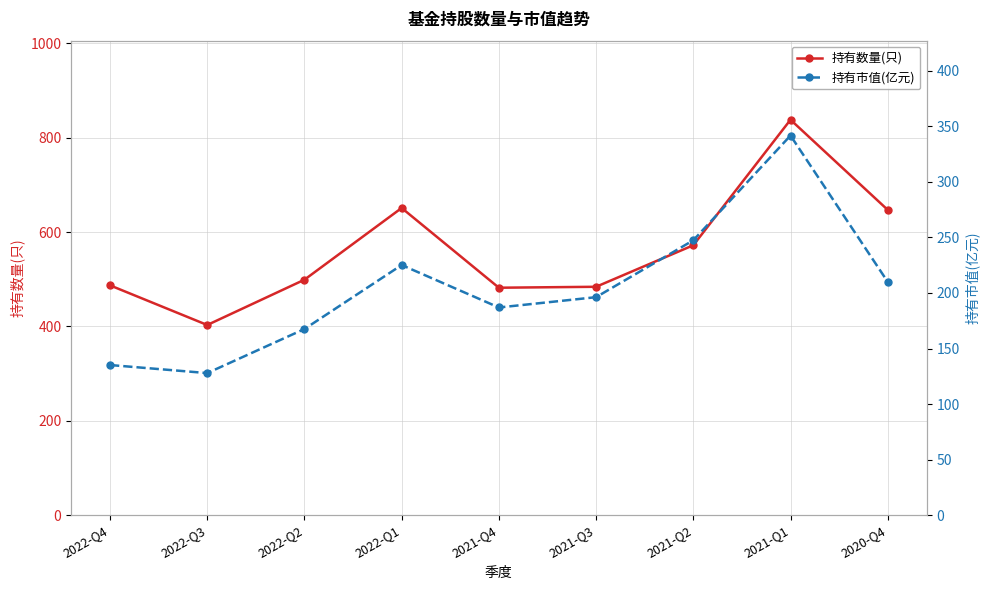

What is the maximum value shown in the chart?

838.0